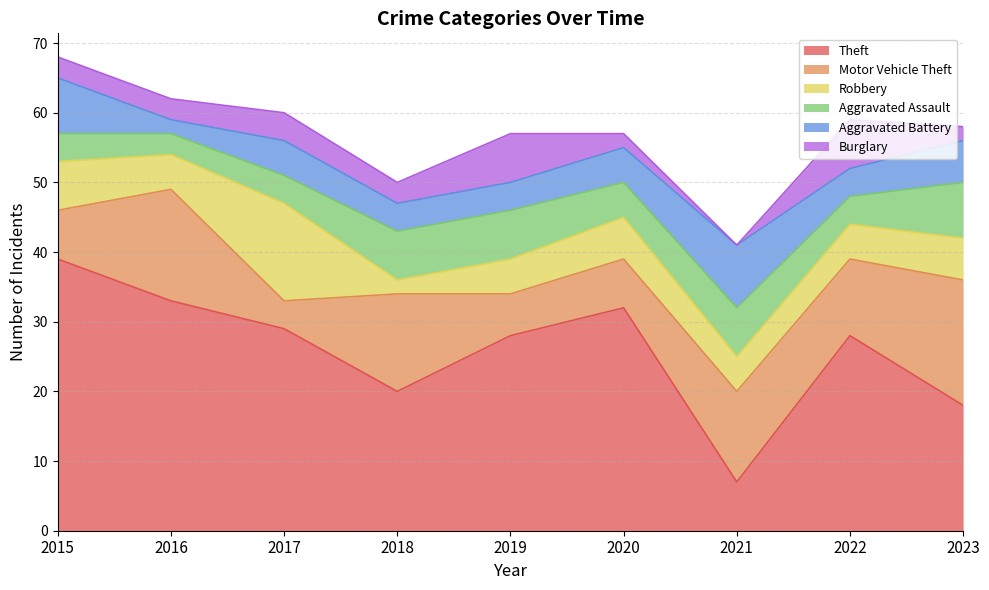

Where is Motor Vehicle Theft nearest to the value 11?

2022